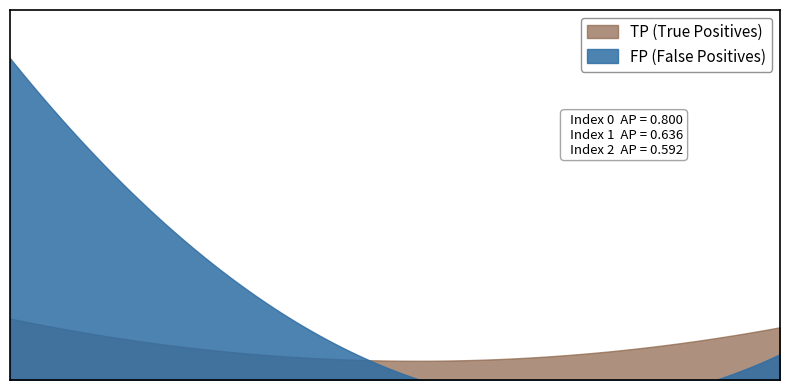

Reading left to right, transcribe all the data shown in this chart.

TP: 848	24	68
FP: 162	51	139